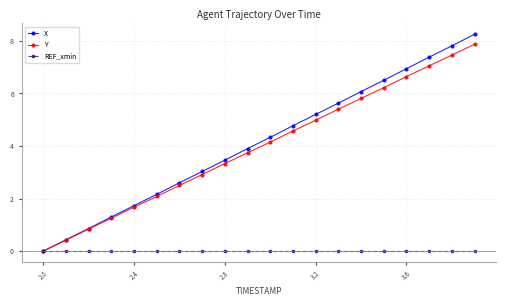

True or false: X has more than 0 interior local peaks.

False